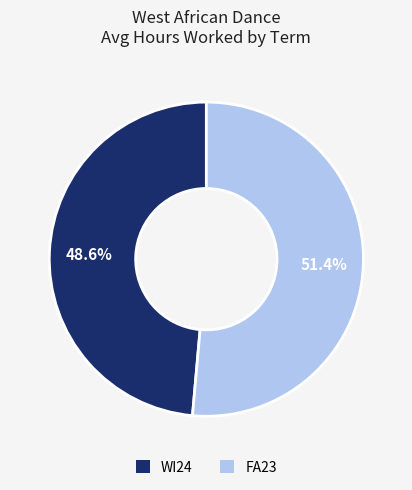

To the nearest percent, what is the average slice percentage?

50%